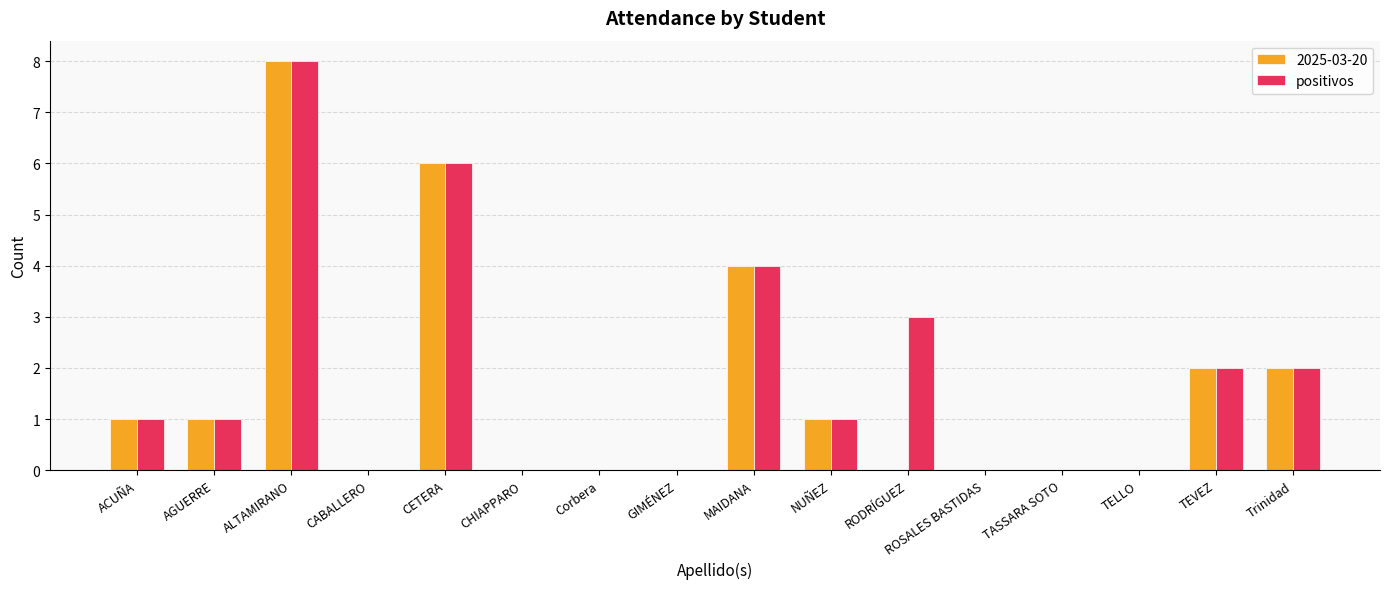

How many series are shown in this chart?

2